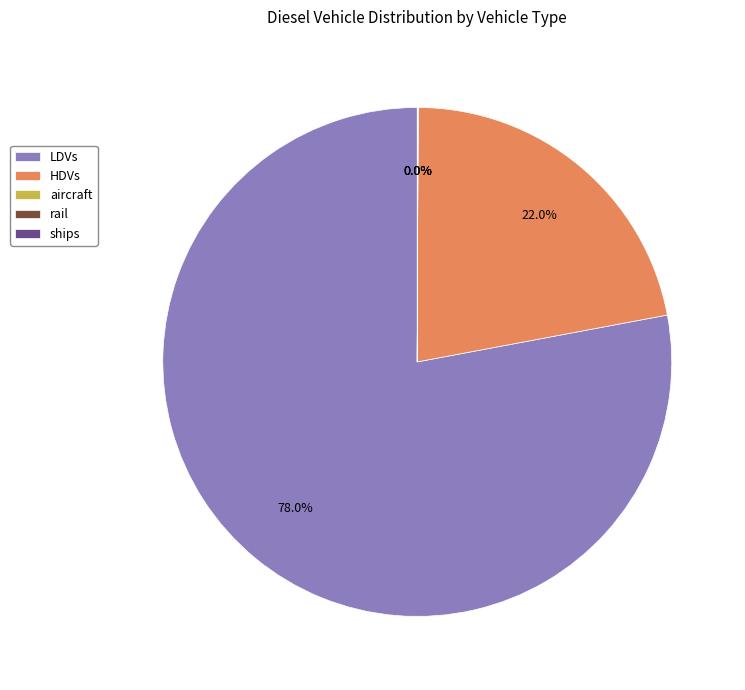

Is there any slice that represents more than half of the pie?

Yes